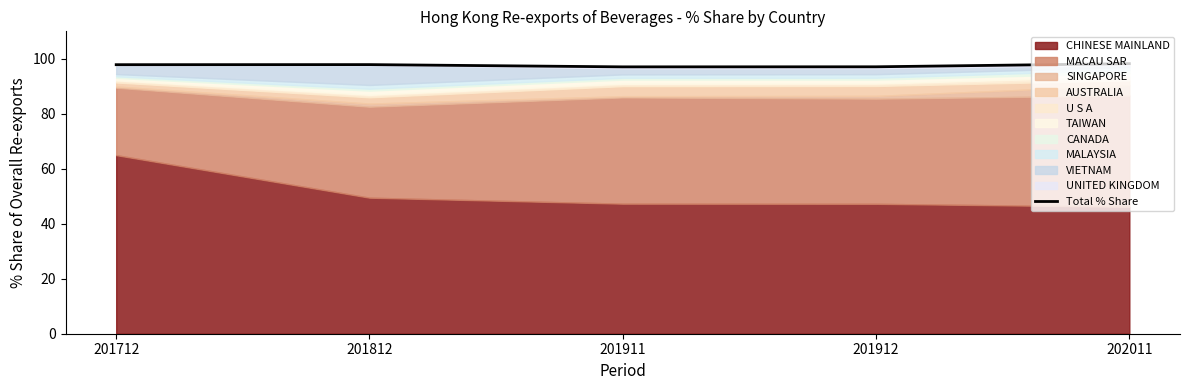

How many lines are shown in the chart?

1